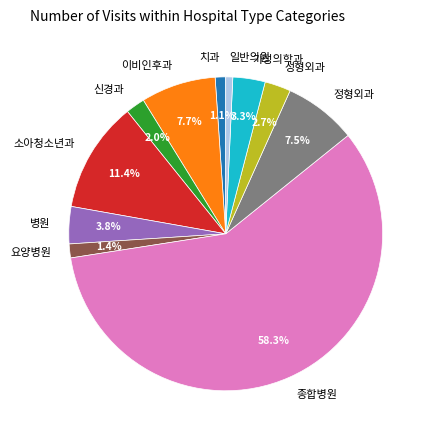

What is the majority slice?

종합병원